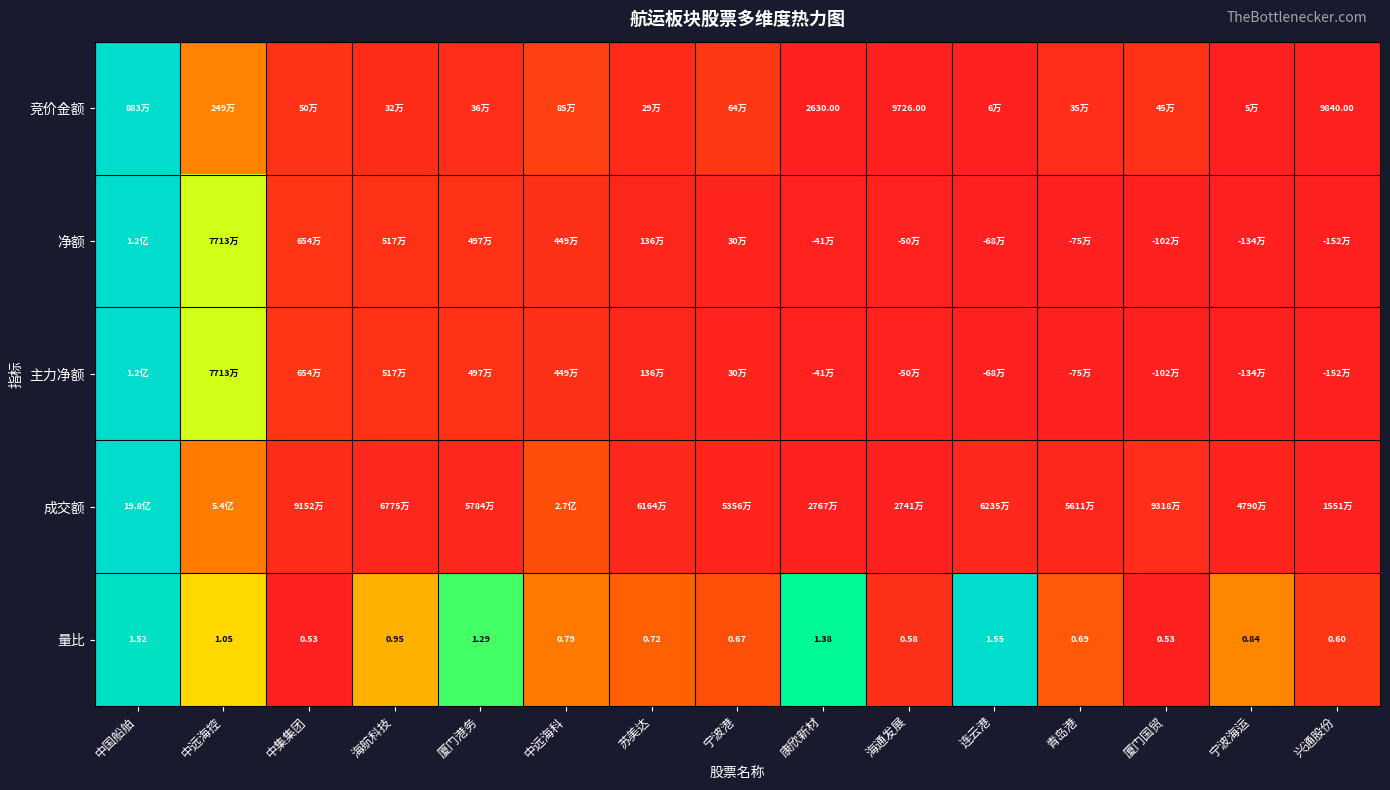

At which category is the sum across all series the highest?

中国船舶